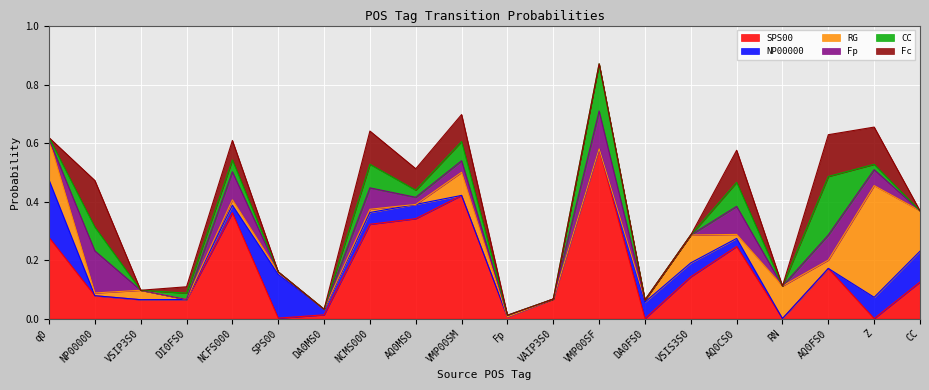

What is the label of the 5th point from the right?

AQ0CS0